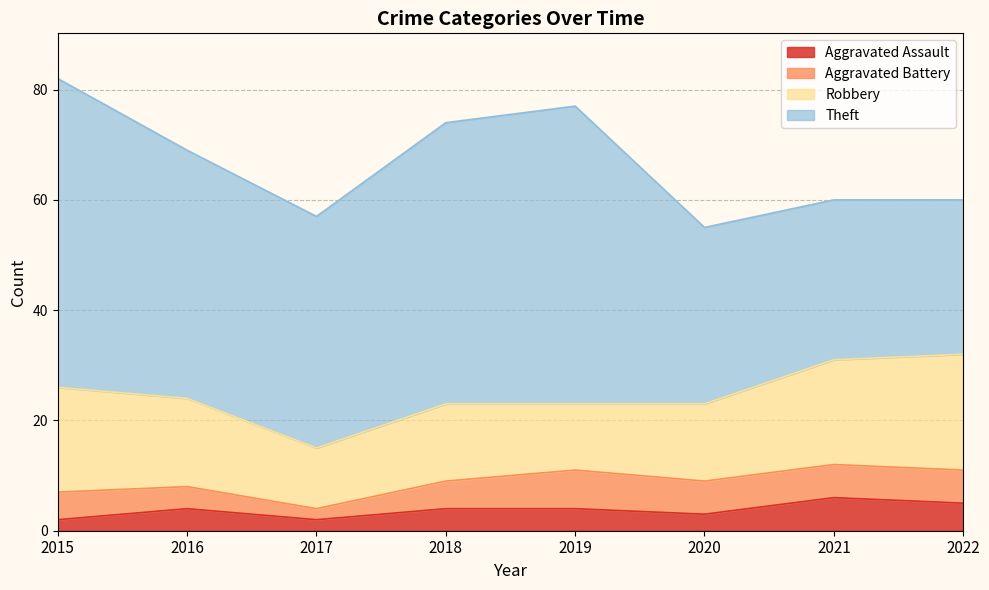

Where is Theft nearest to the value 42?

2017